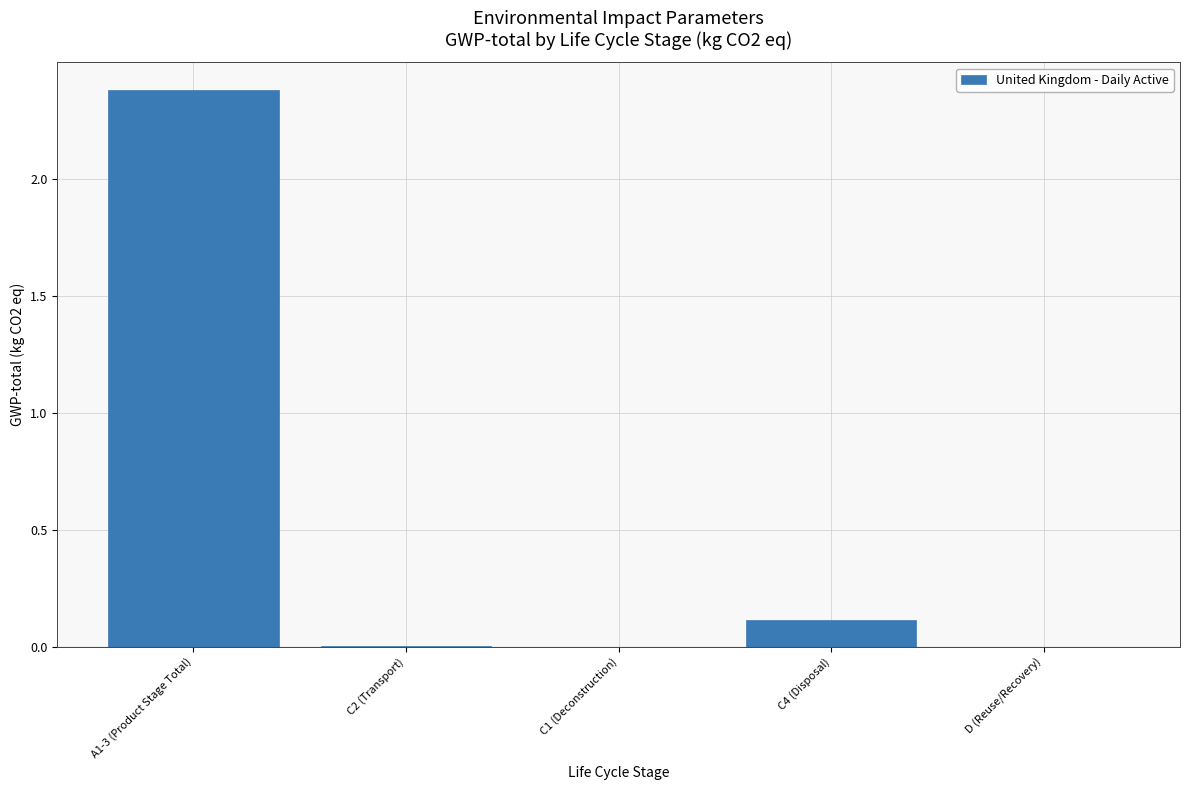

The chart shows a value of 0.0 at C4 (Disposal). True or false?

False